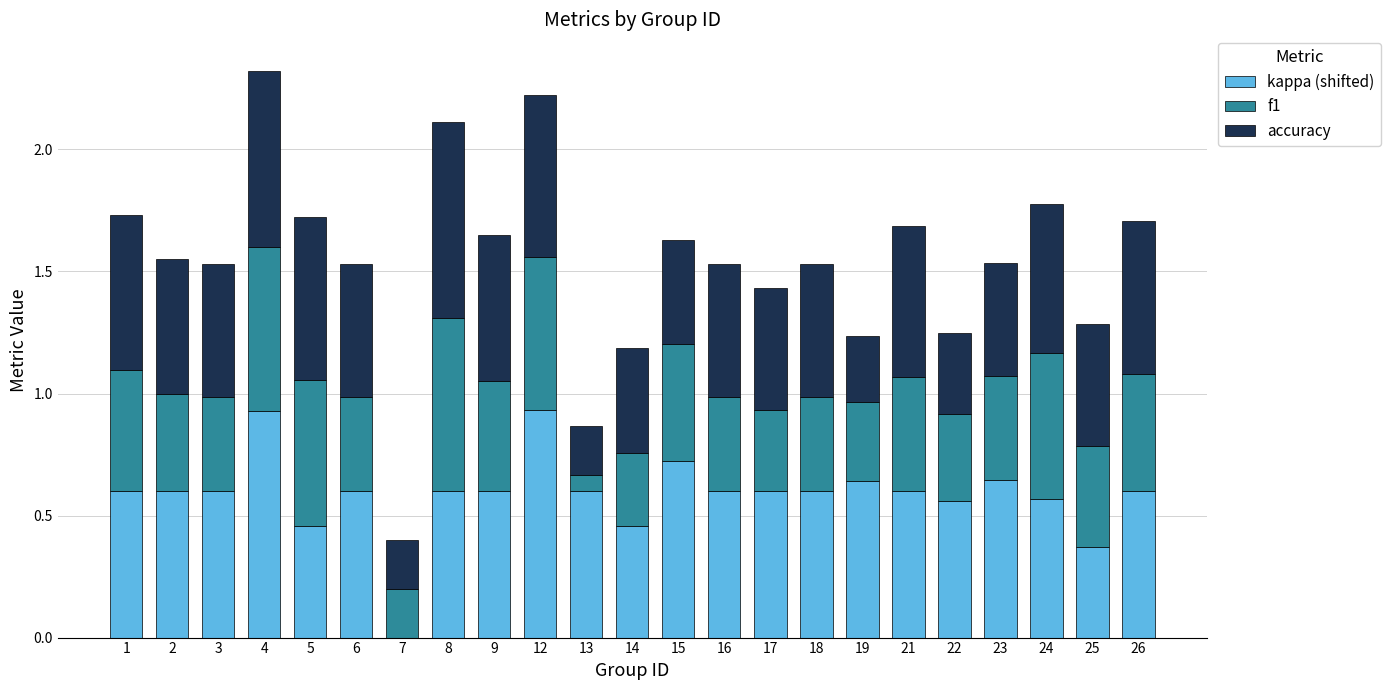

At which label is kappa (shifted) closest to 0?

7